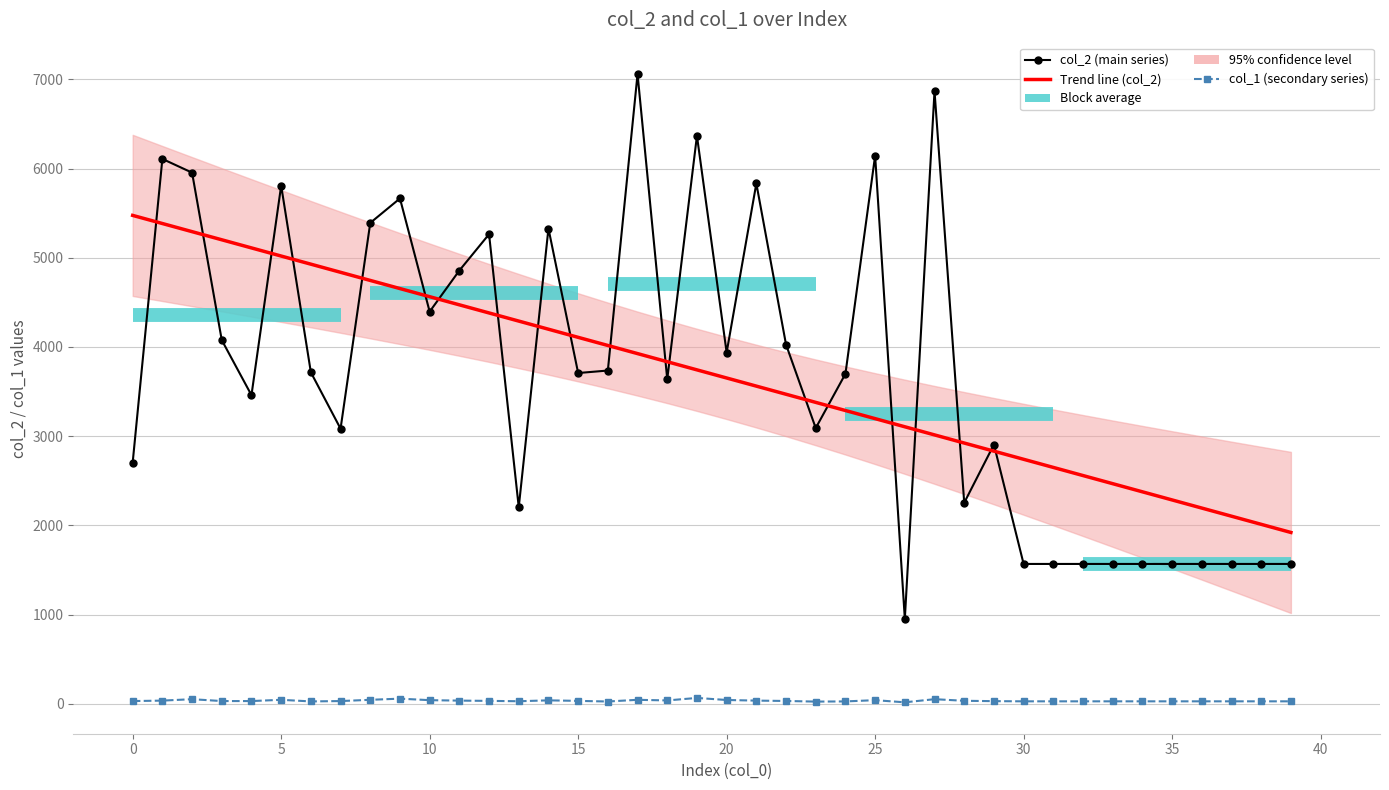

Where is Trend line (col_2) nearest to the value 3697?

20